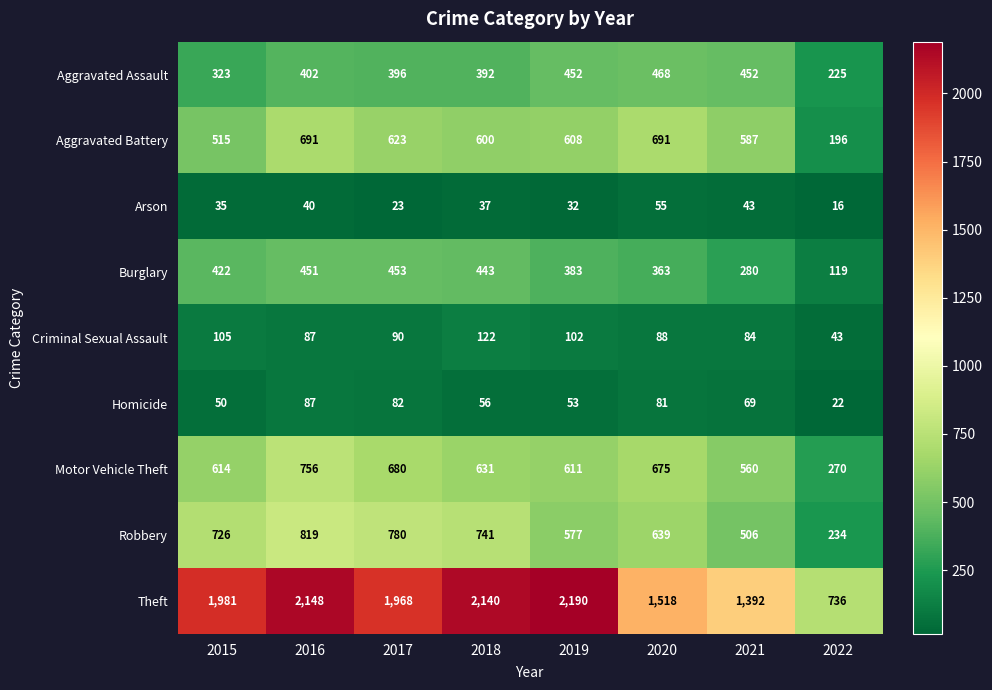

Count the number of categories in the chart.

8